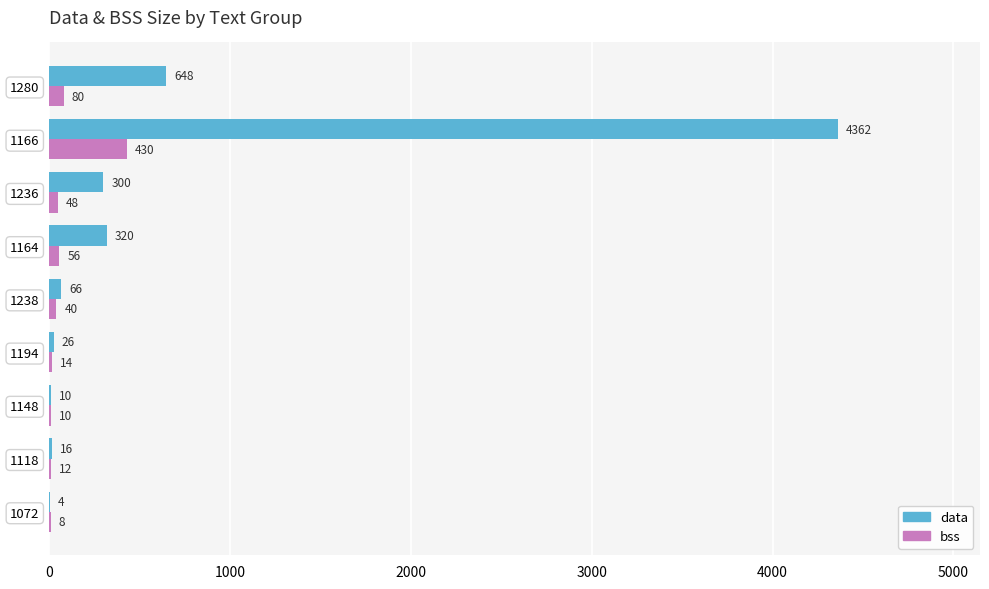

The value of data at 1166 is 4362. True or false?

True